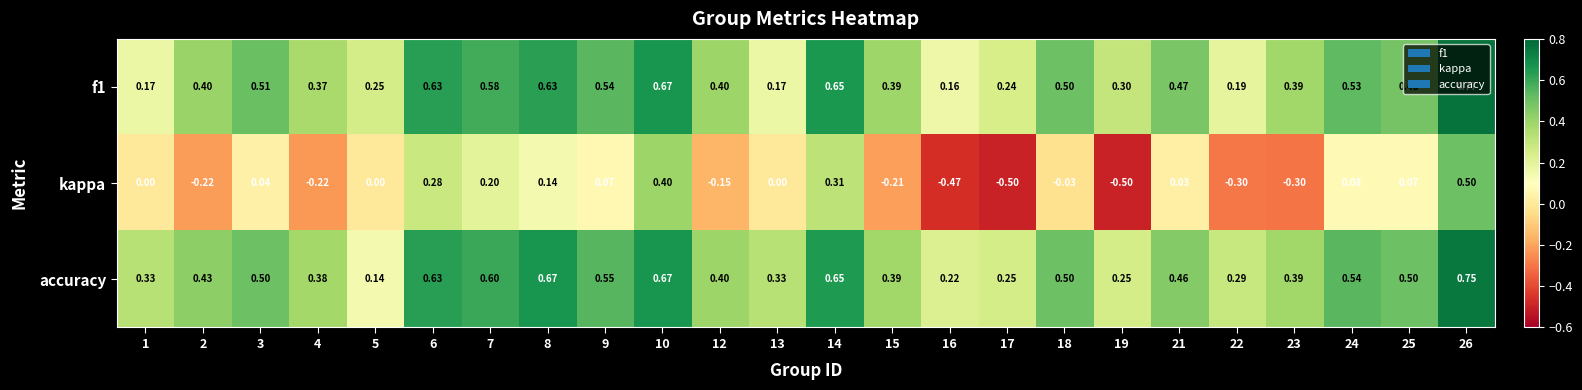

Which series has the largest total across all categories?

accuracy